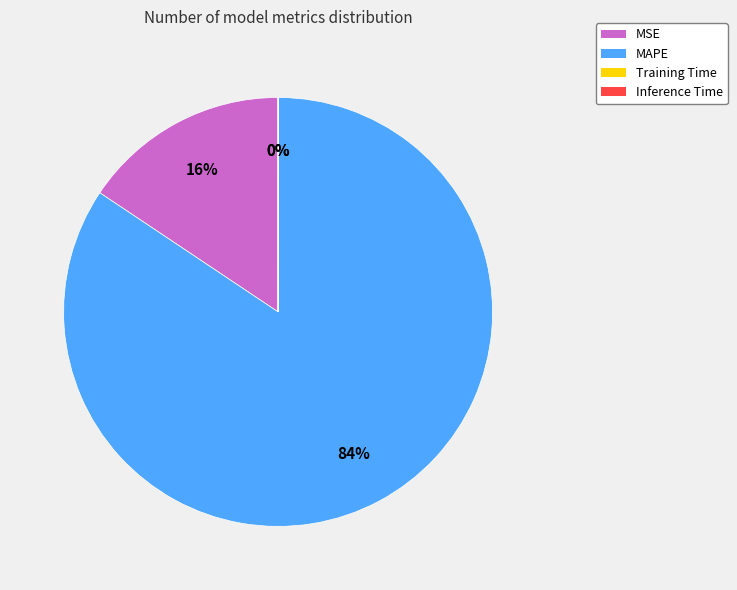

To the nearest percent, what is the combined percentage of MSE and MAPE?

100%